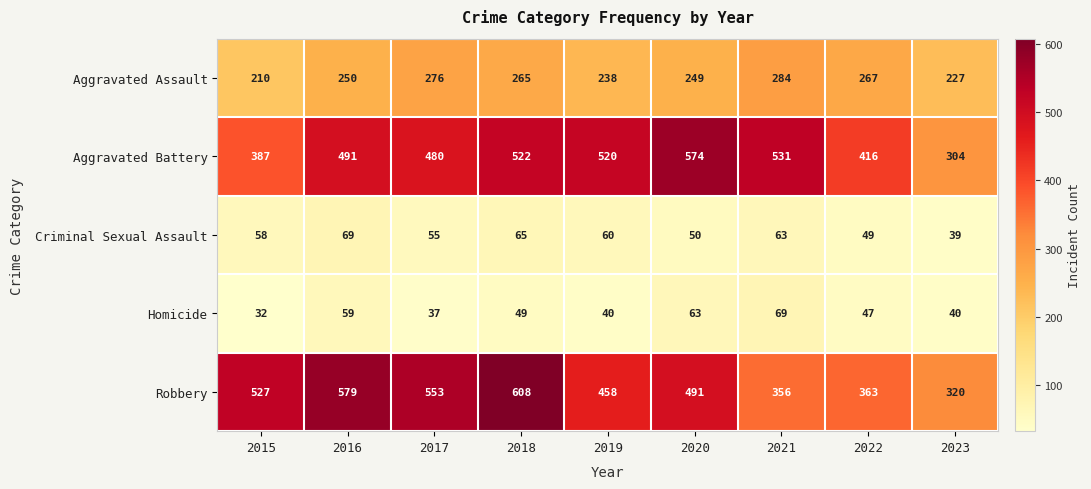

At which category does the chart reach its peak across all series?

2018